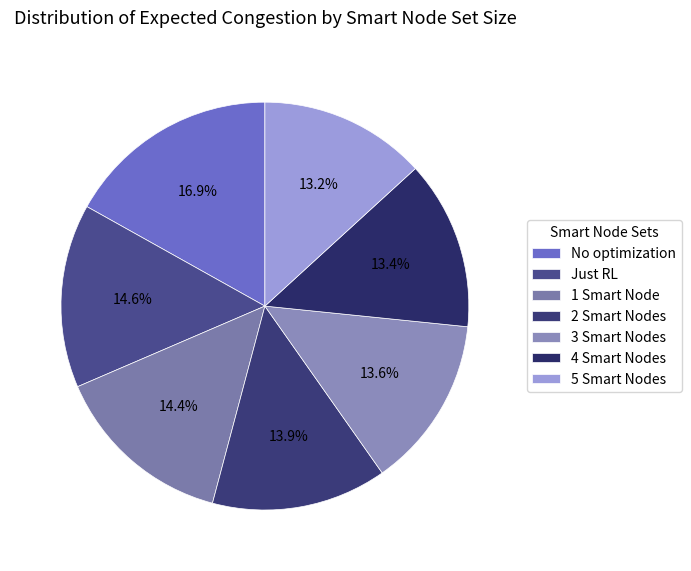

What percentage is the 4 Smart Nodes slice, to the nearest percent?

13%